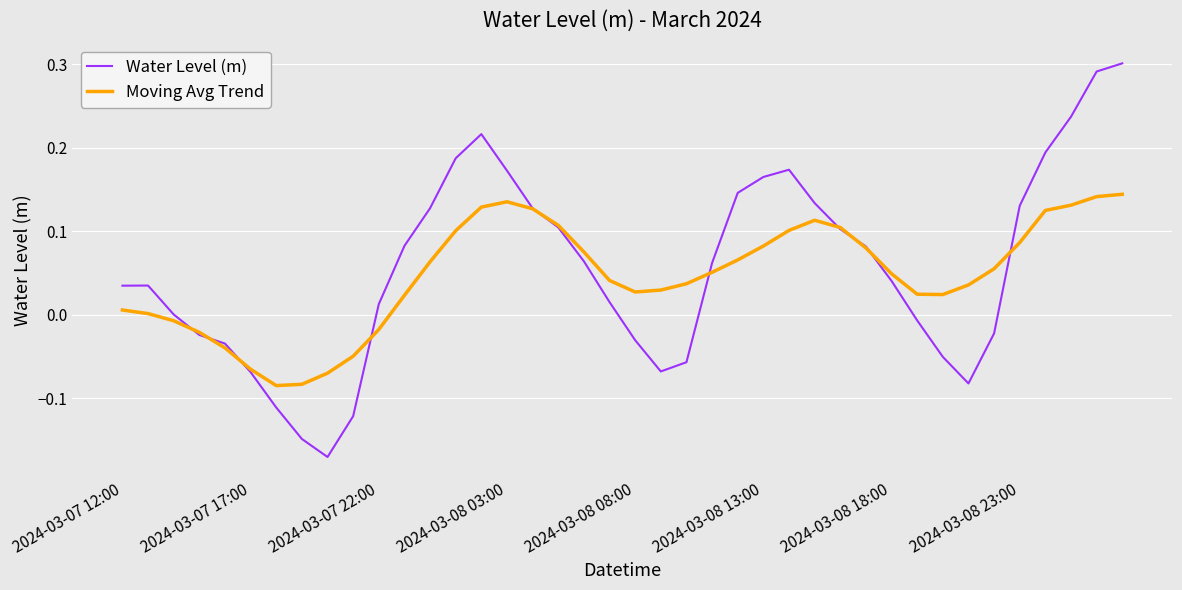

List the series in order of their peak value, highest first.

Water Level (m), Moving Avg Trend